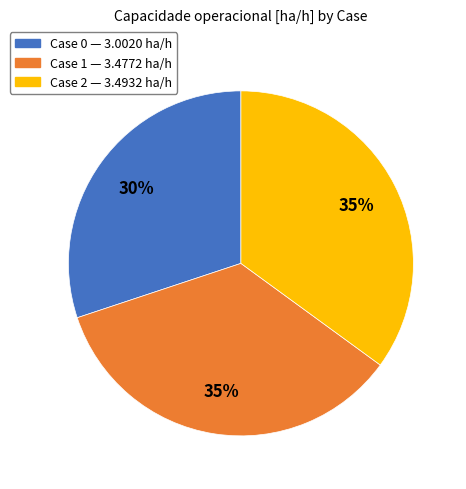

To the nearest percent, what is the average slice percentage?

33%